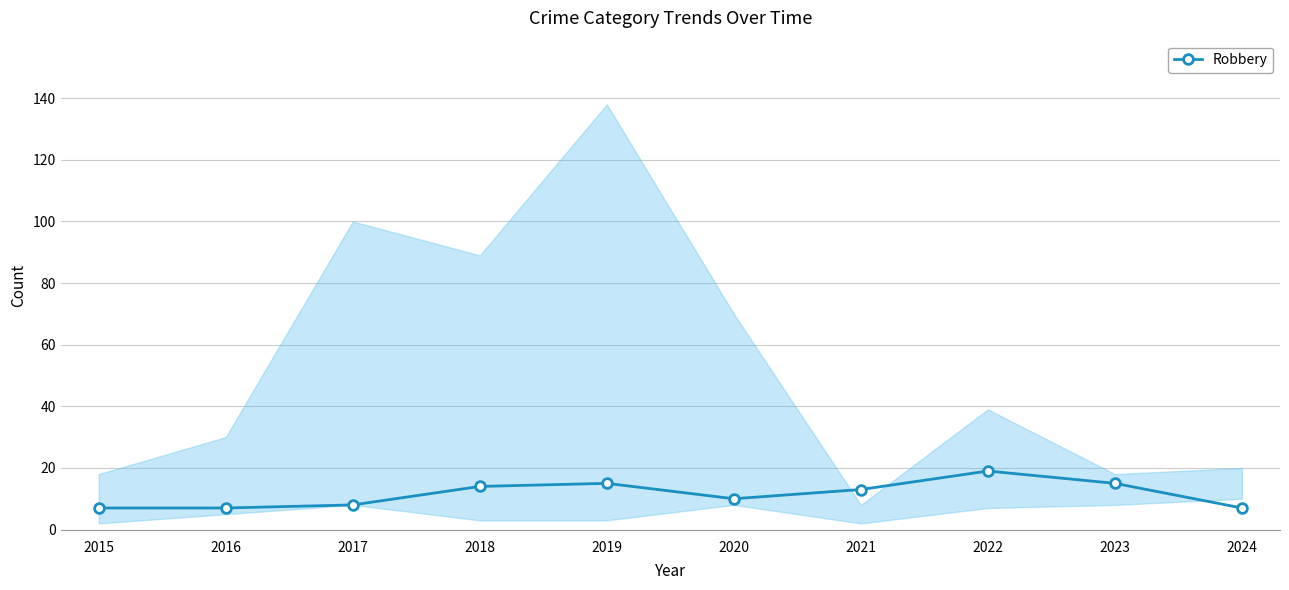

Reading left to right, what are all the values shown in this chart?

2015=7	2016=7	2017=8	2018=14	2019=15	2020=10	2021=13	2022=19	2023=15	2024=7